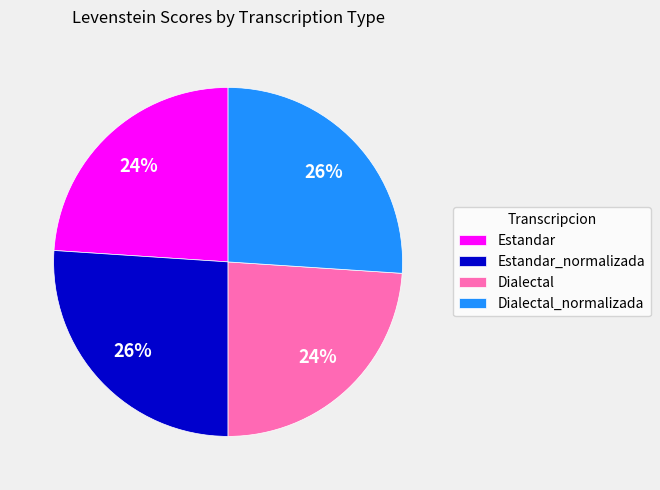

Is the sum of Estandar_normalizada and Dialectal_normalizada greater than half?

Yes